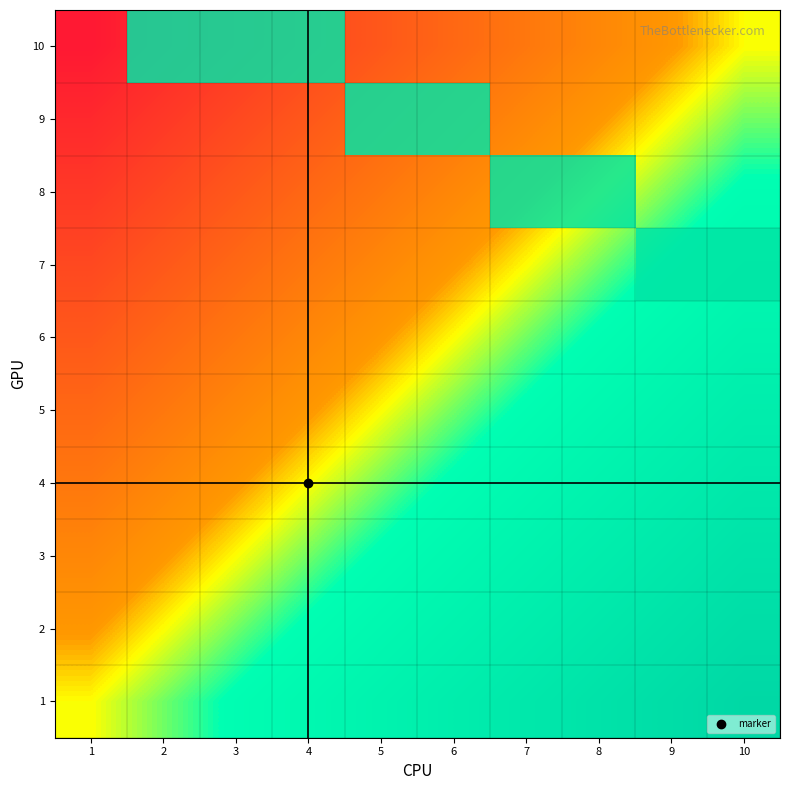

The 8 series shows 0 at 1. True or false?

False